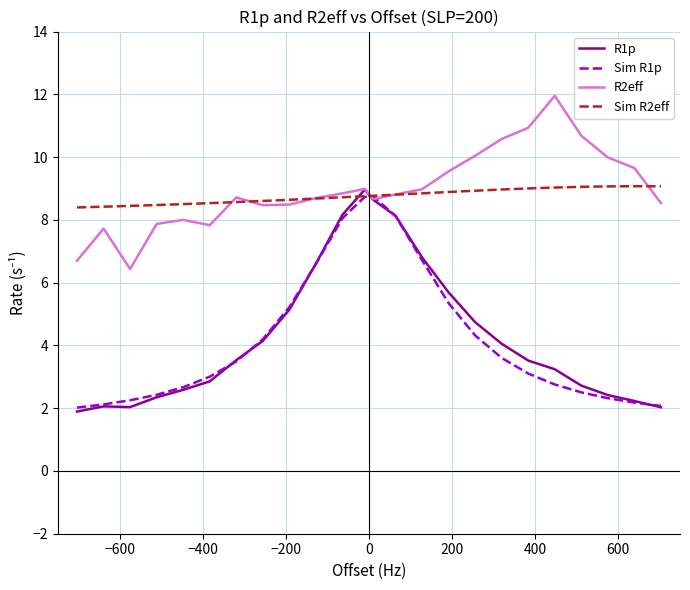

What is the smallest value displayed?

1.9